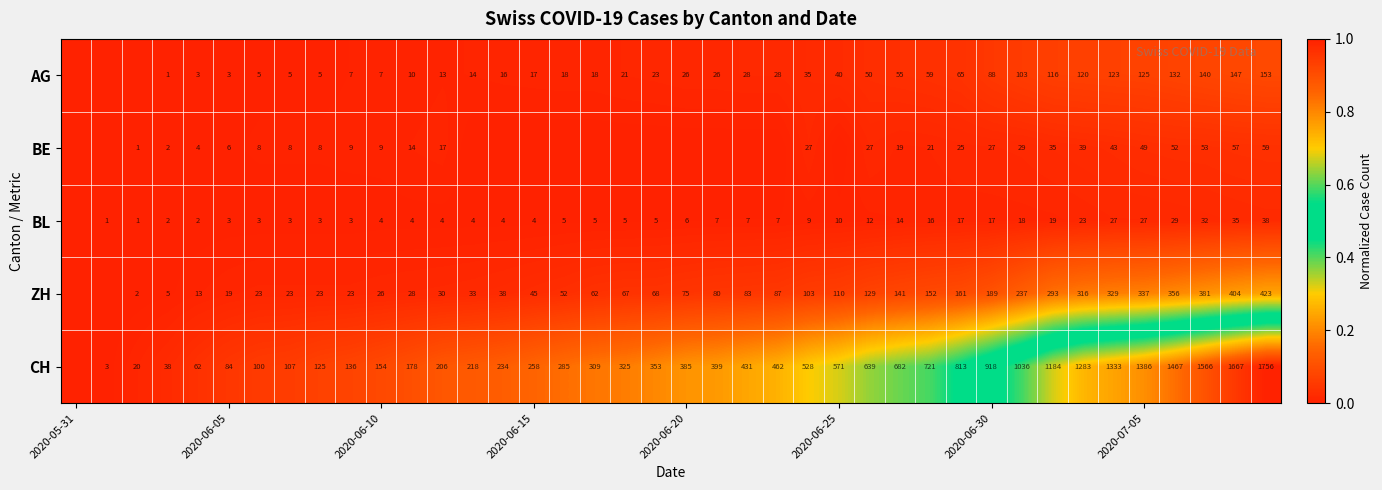

The value of CH at 2020-06-20 is 609. True or false?

False